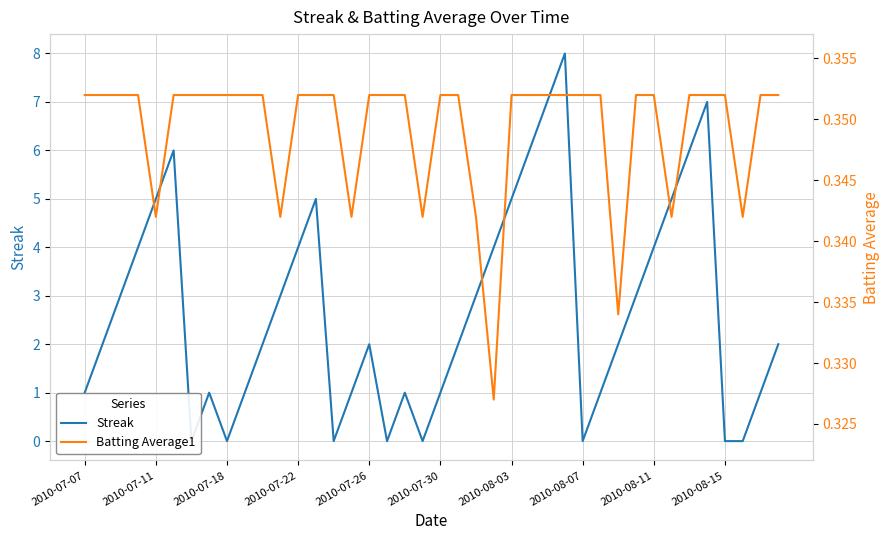

What is the average value of the Streak series?

2.7